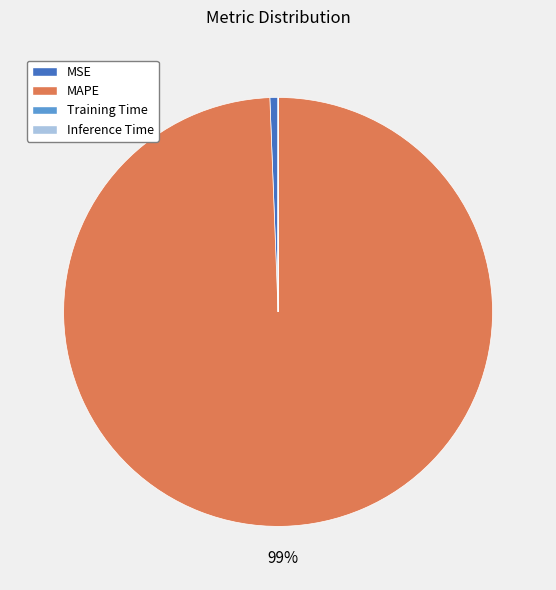

What is the largest slice in the pie chart?

MAPE